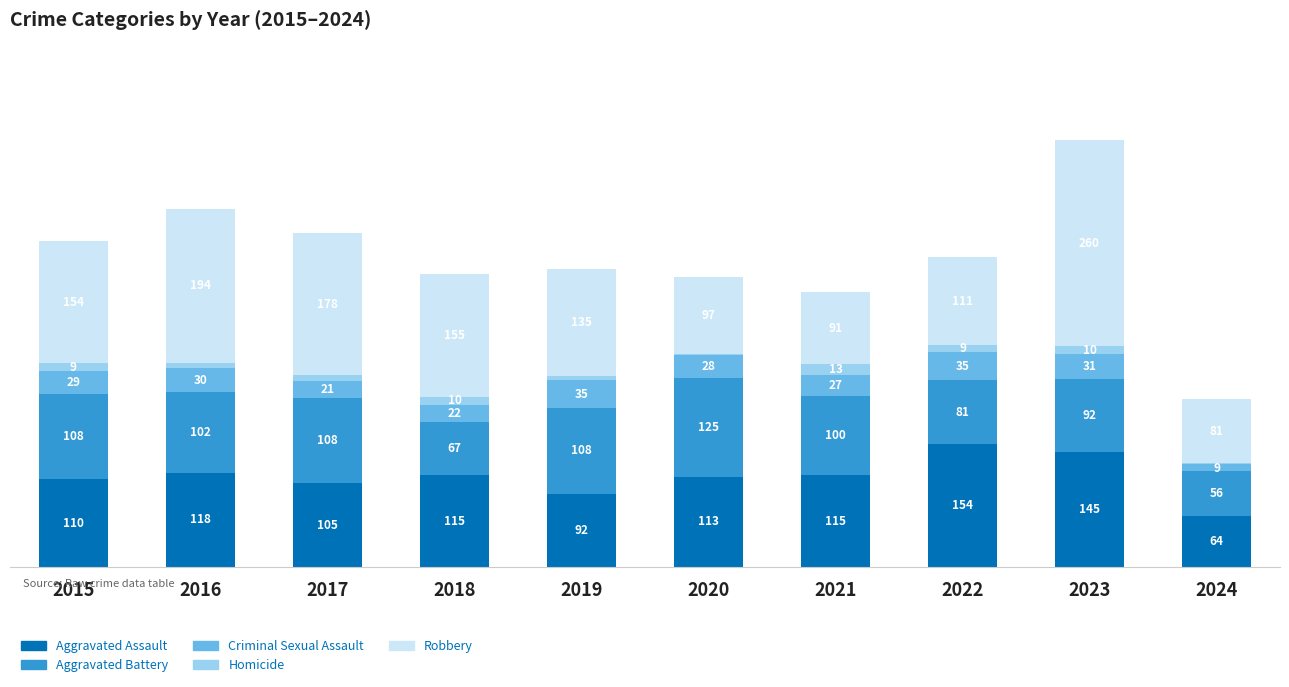

Are the bars grouped side by side (vs. stacked)?

No